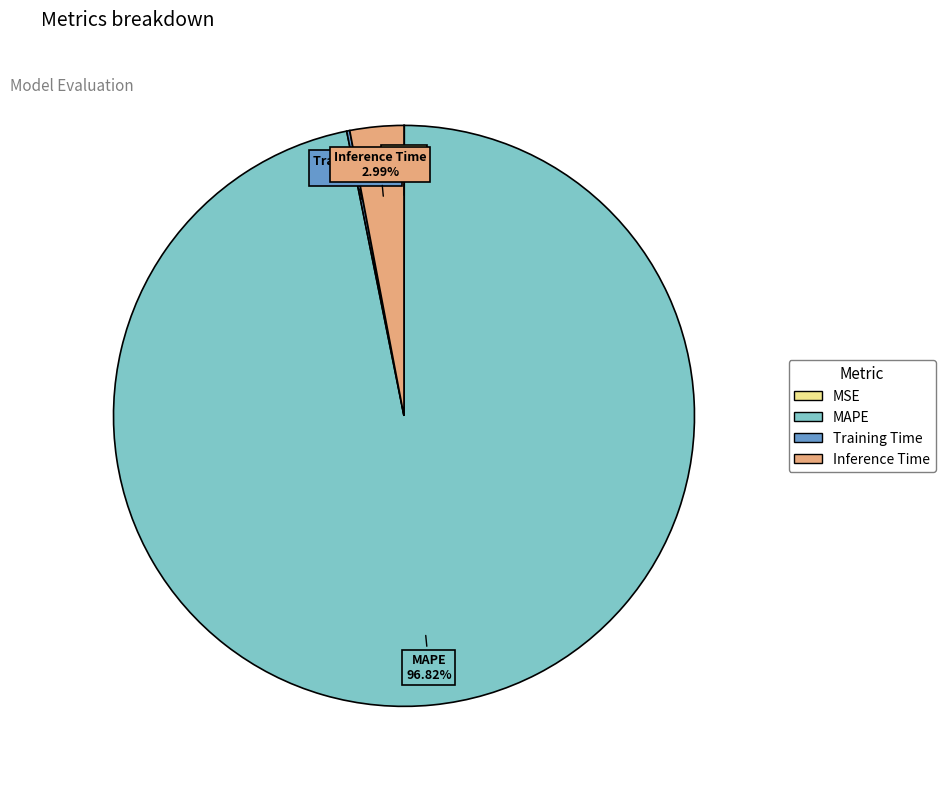

Between Inference Time and MAPE, which is larger?

MAPE